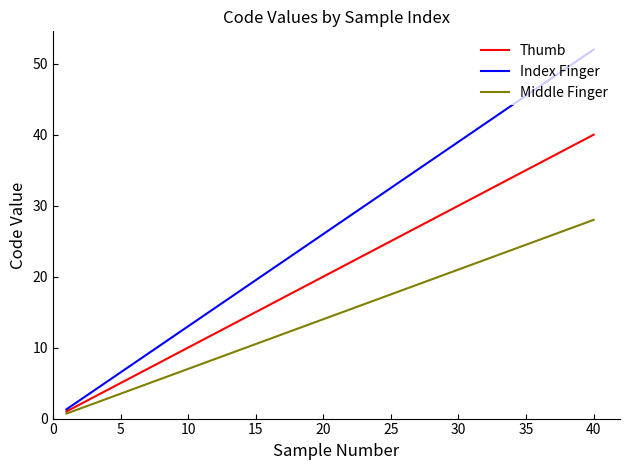

Which series has the largest range (max minus min)?

Index Finger